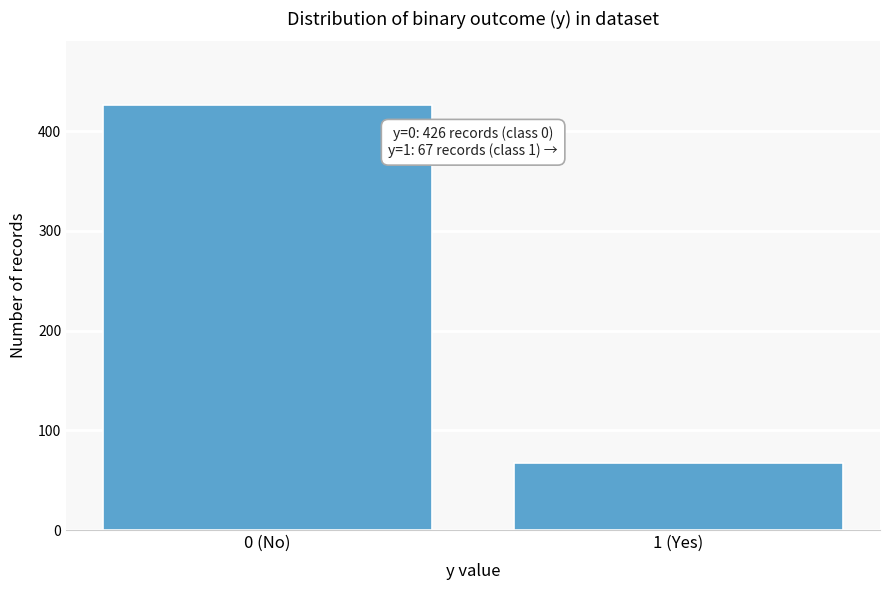

Reading right to left, list all the values displayed in this chart.

1 (Yes)=67	0 (No)=426